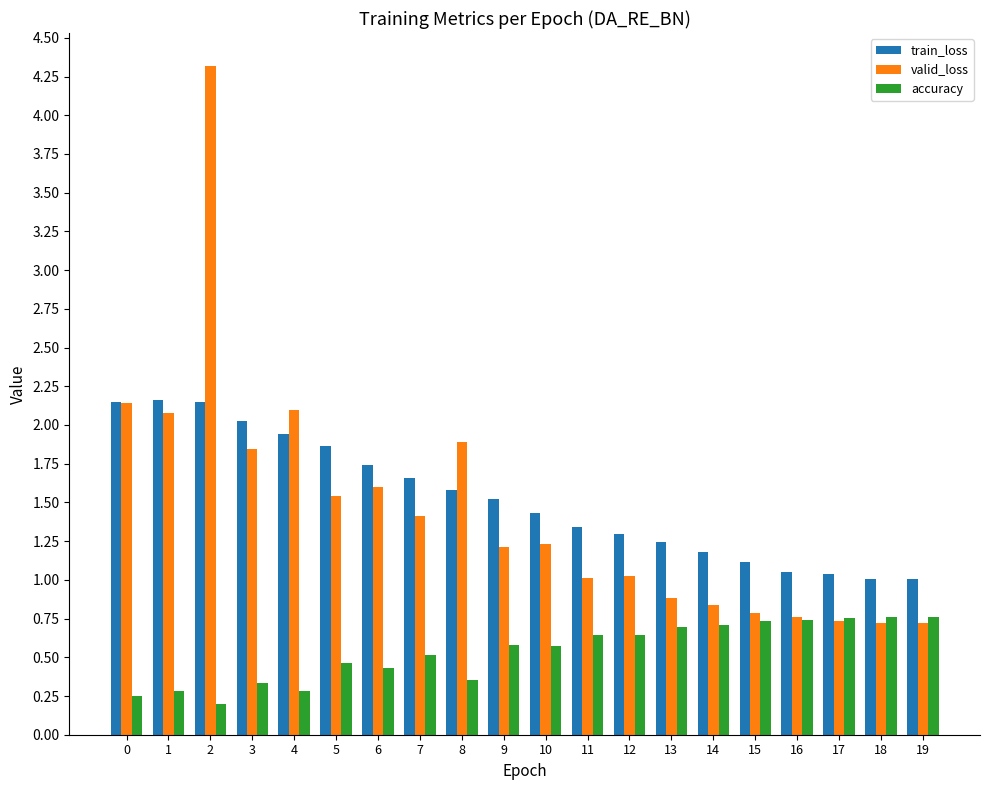

Which series has the largest total across all categories?

train_loss